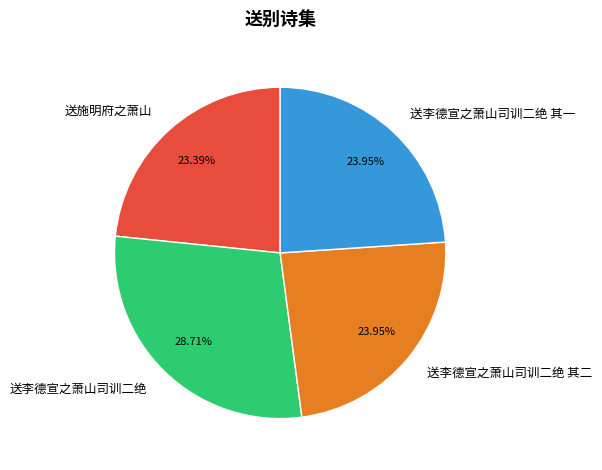

Does 送李德宣之萧山司训二绝 其二 represent more than half of the total?

No